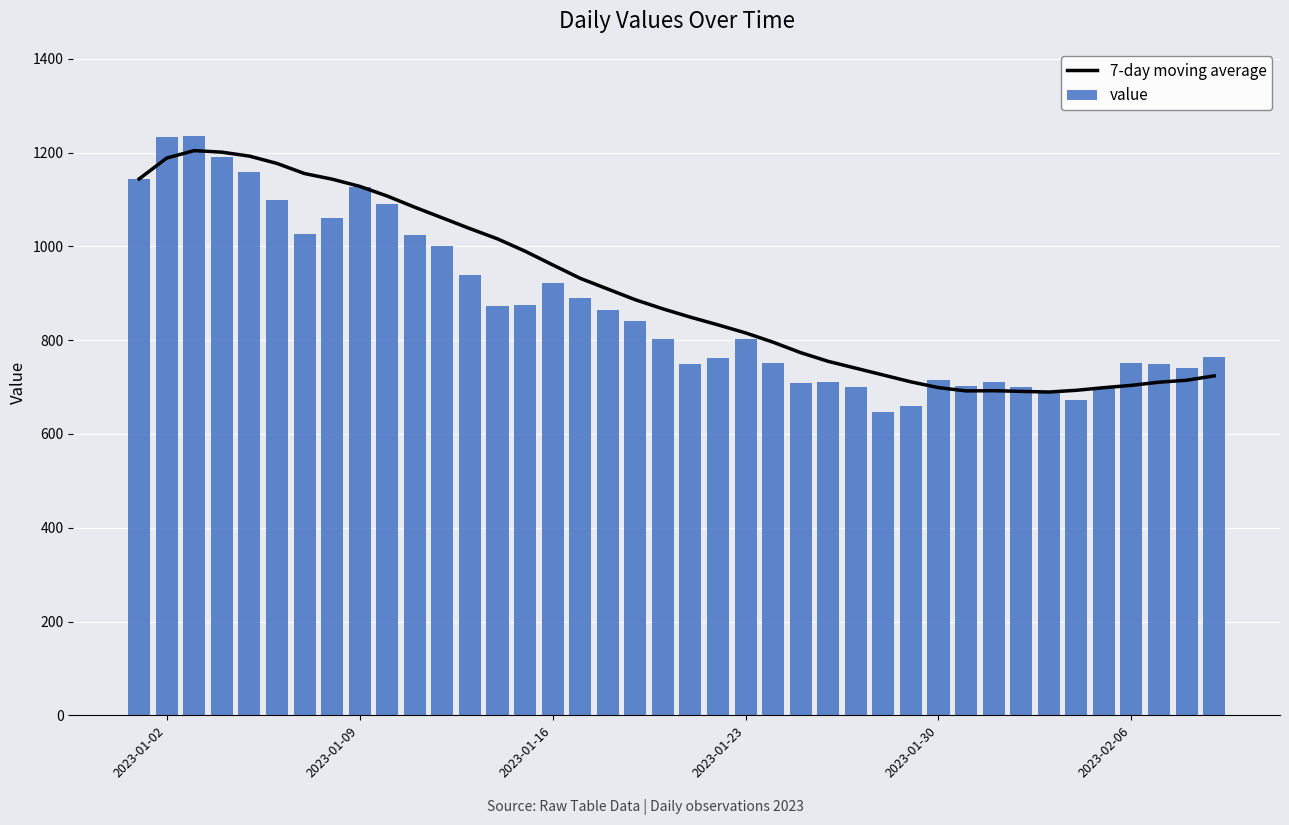

What is the difference between the second highest and second lowest values in the value series?

574